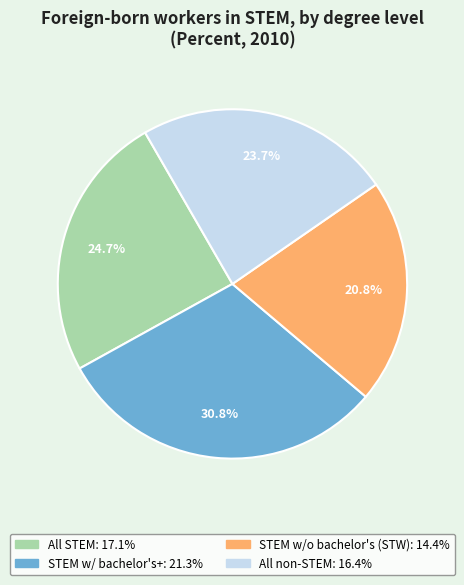

Does any single category account for the majority?

No